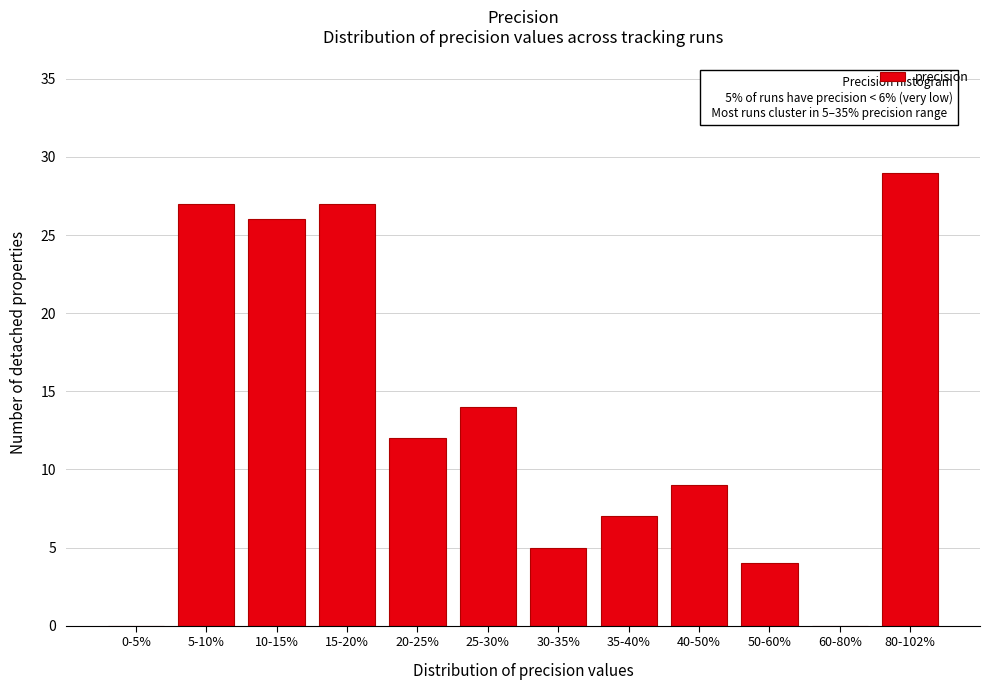

Reading left to right, extract all data points from this chart.

0-5%=0	5-10%=27	10-15%=26	15-20%=27	20-25%=12	25-30%=14	30-35%=5	35-40%=7	40-50%=9	50-60%=4	60-80%=0	80-102%=29